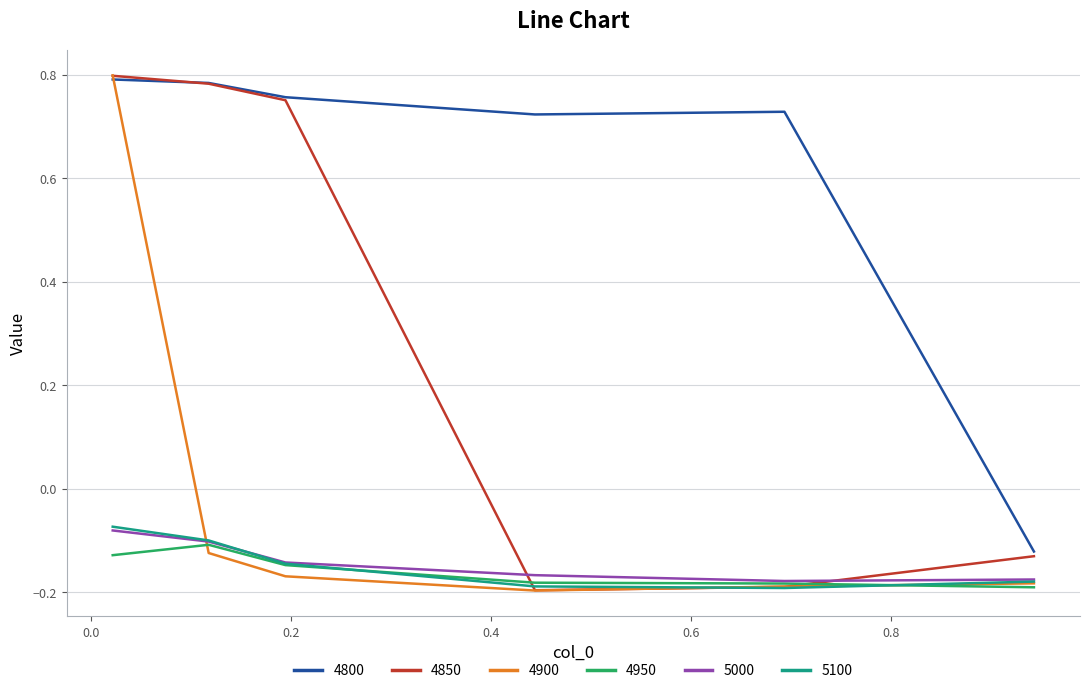

After their last crossing, which series has the higher values: 5000 or 4850?

4850